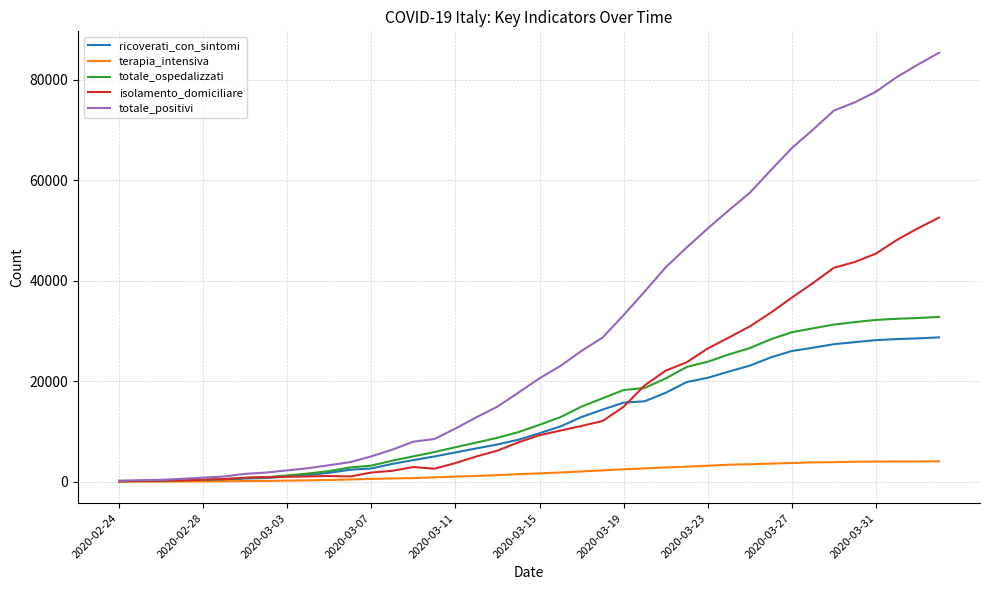

How many categories are shown in the chart?

40